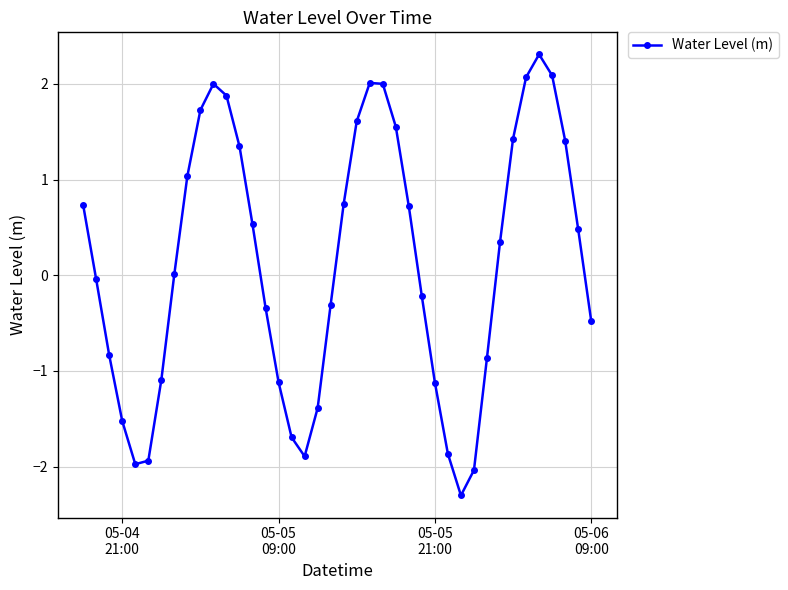

What is the maximum value shown in the chart?

2.3